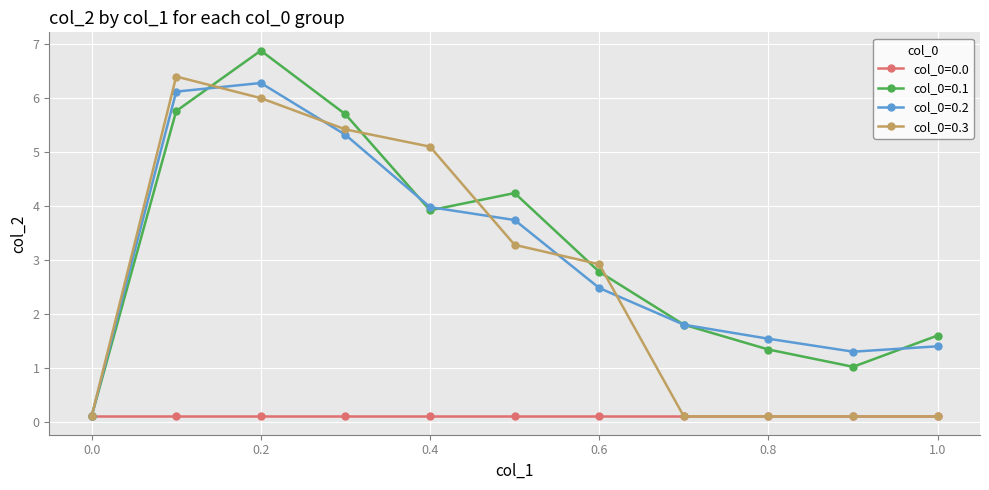

At how many categories does at least one series exceed 0?

11